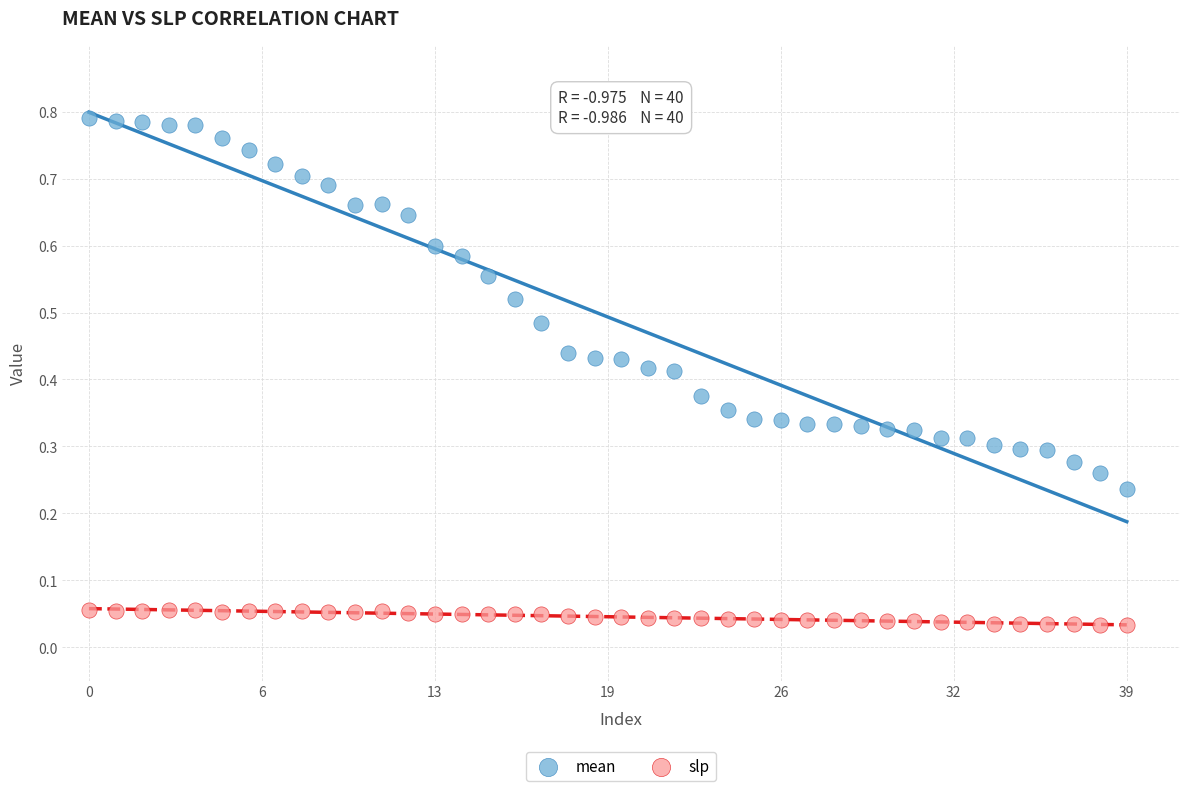

Which series has the largest Y range (max minus min)?

mean